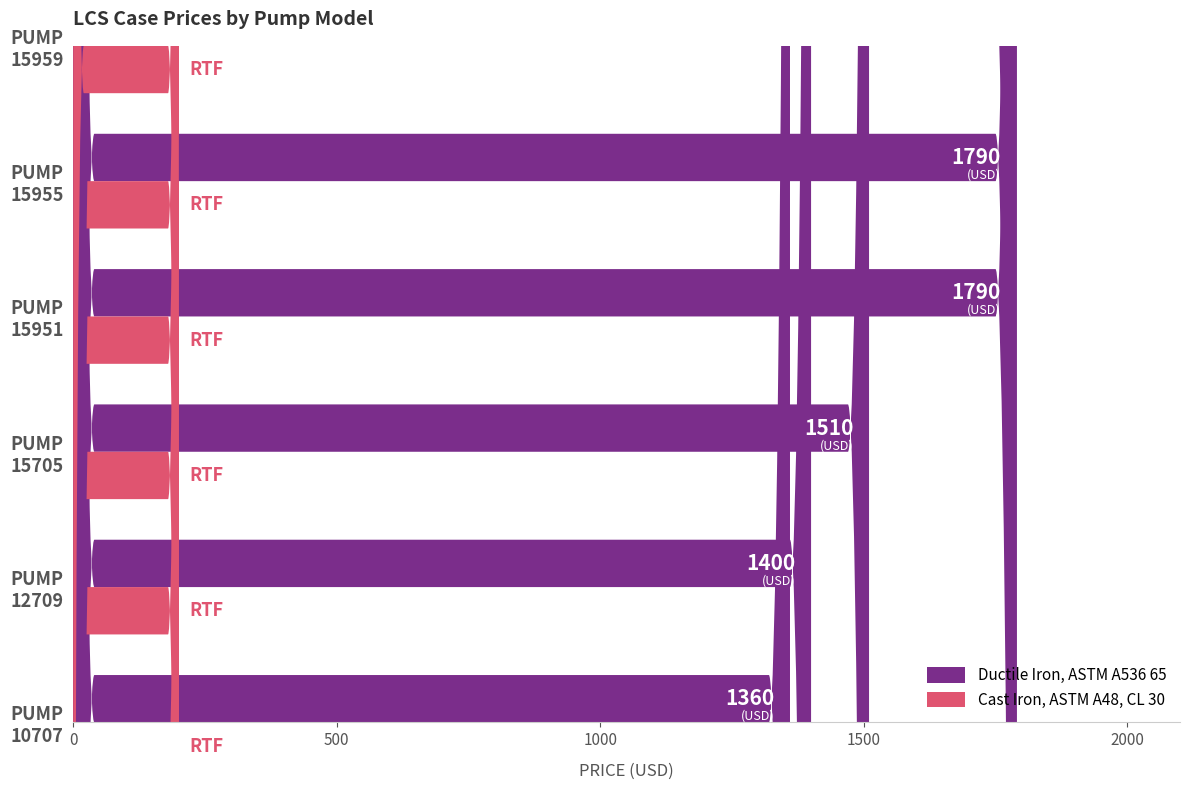

Which label corresponds to the smallest value in the chart?

10707